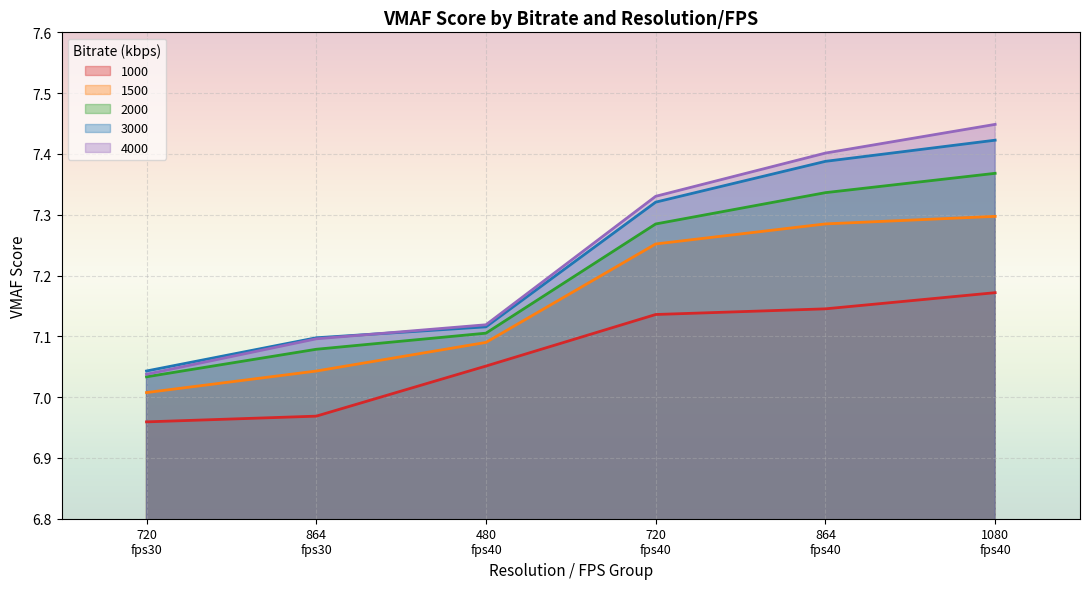

True or false: 3000 has a value of 9.5 at 720
fps30.

False